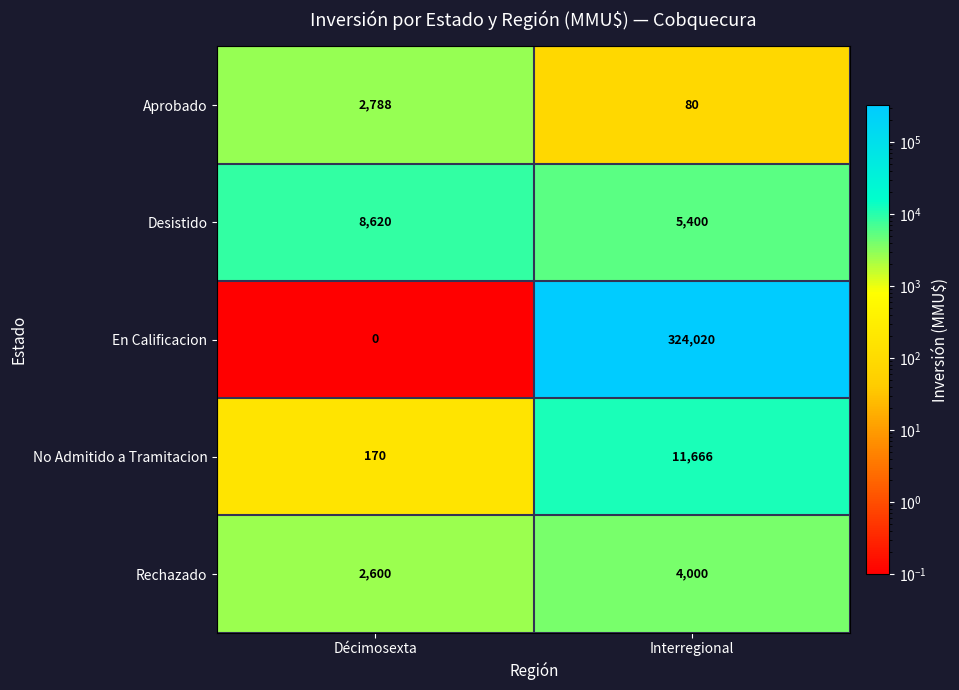

What is the approximate value of Rechazado at Interregional?

4000